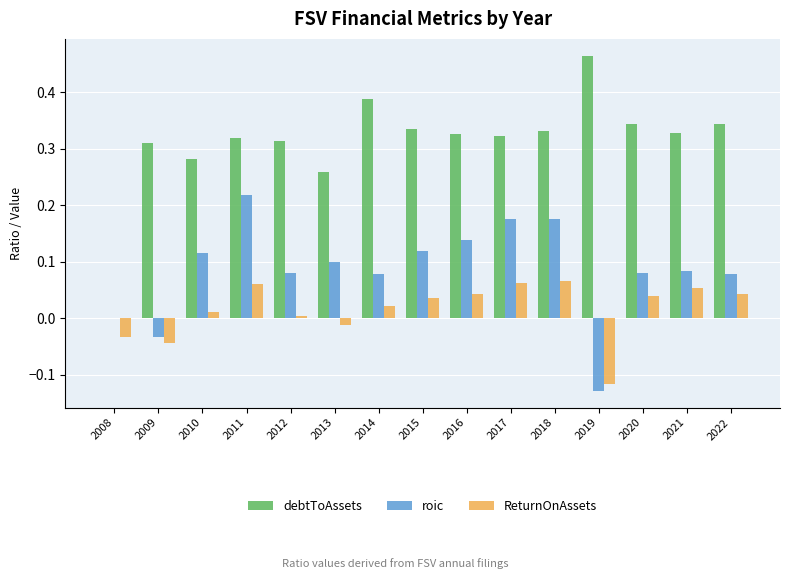

Which series changed the most between 2012 and 2022?

ReturnOnAssets